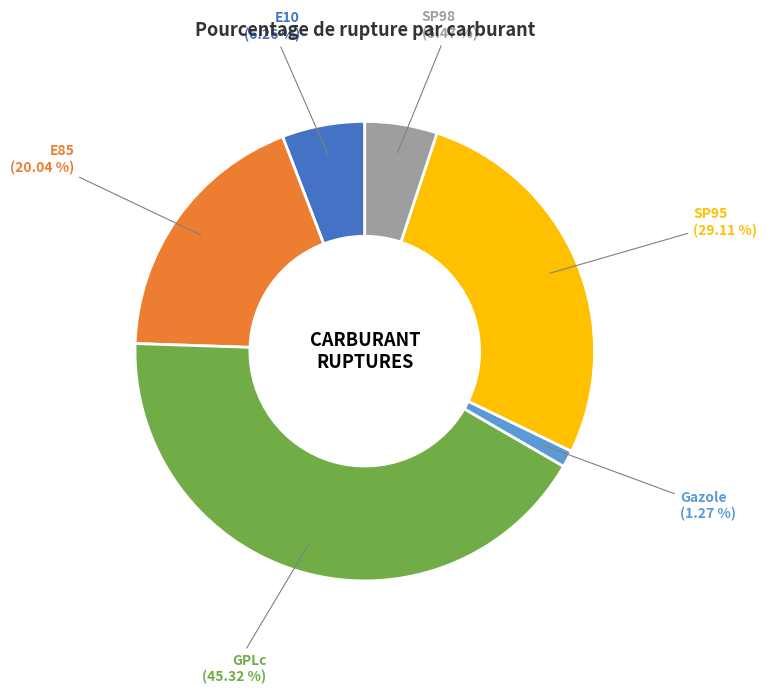

To the nearest percent, what portion does SP98 represent?

5%